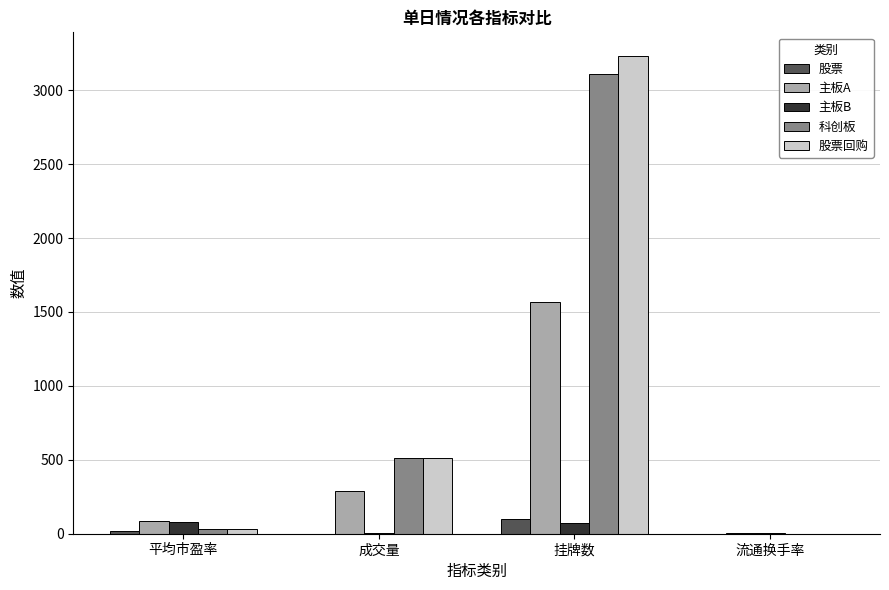

Between 成交量 and 挂牌数, which series saw the biggest shift?

股票回购